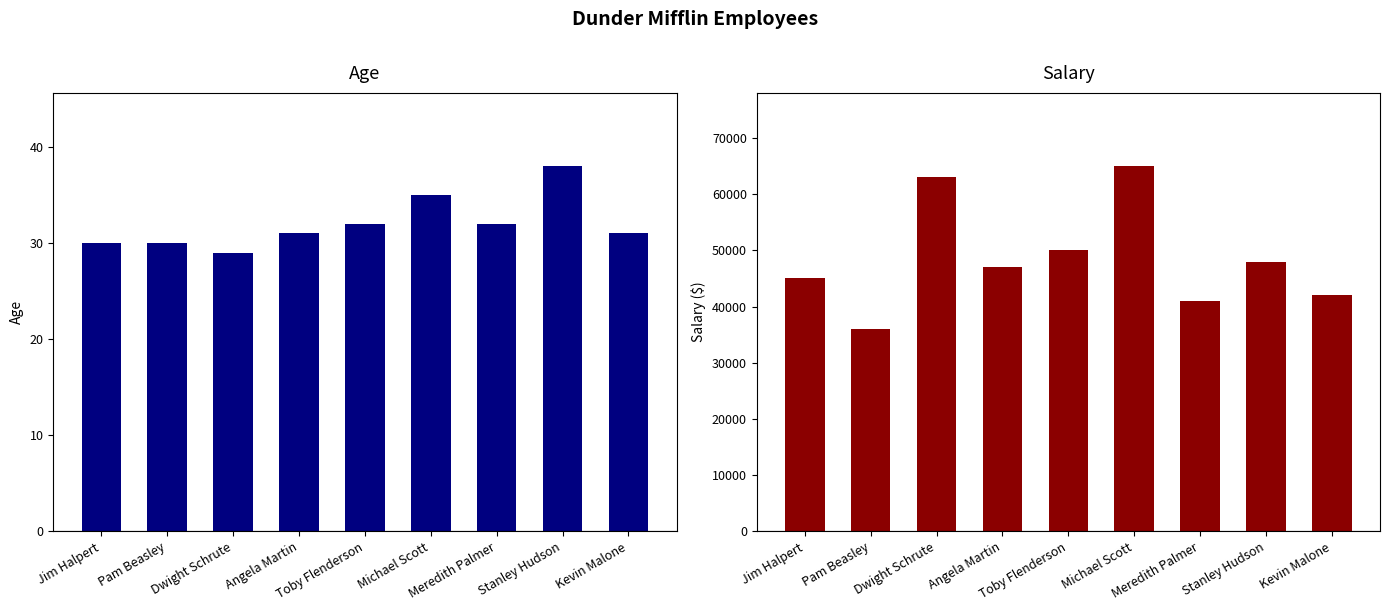

How many data points in Age are less than 31?

3